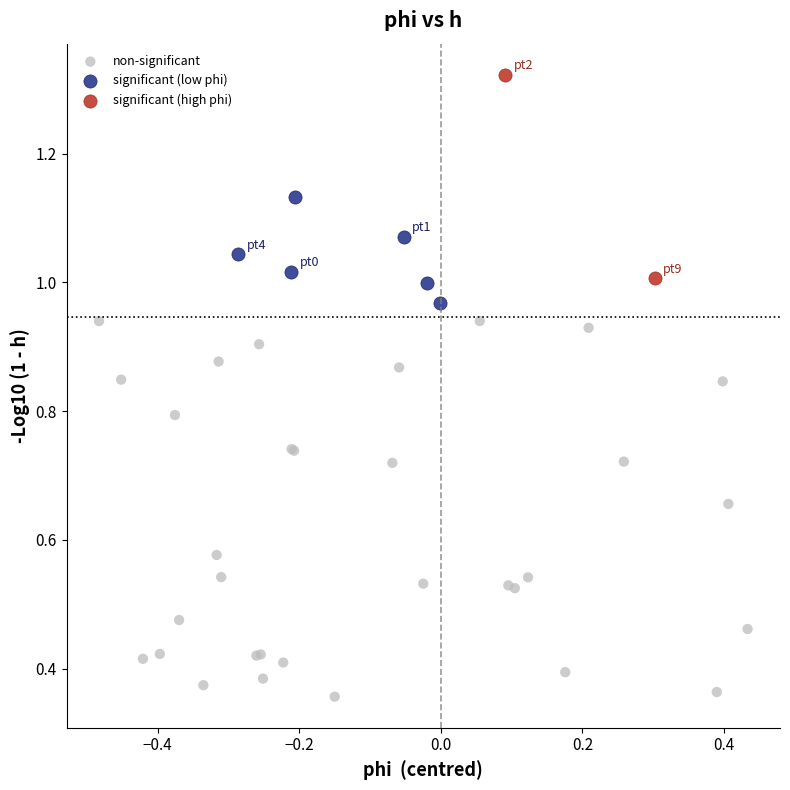

Which series contains the highest Y value?

significant (high phi)